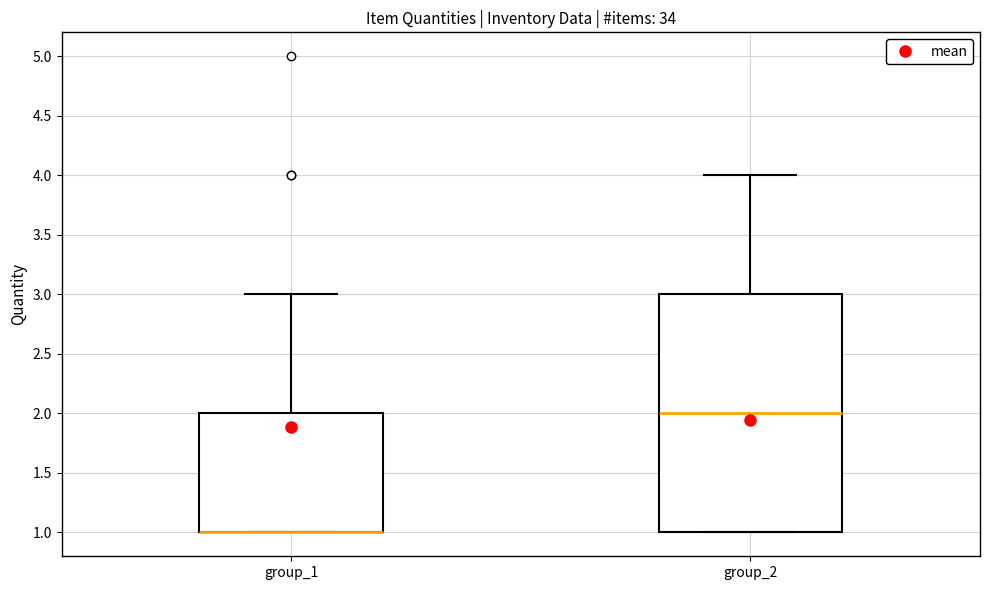

Where is the upper edge of the box for group_1 on the y-axis? The values are not printed on the chart, so give them approximately, as read against the axis.

2